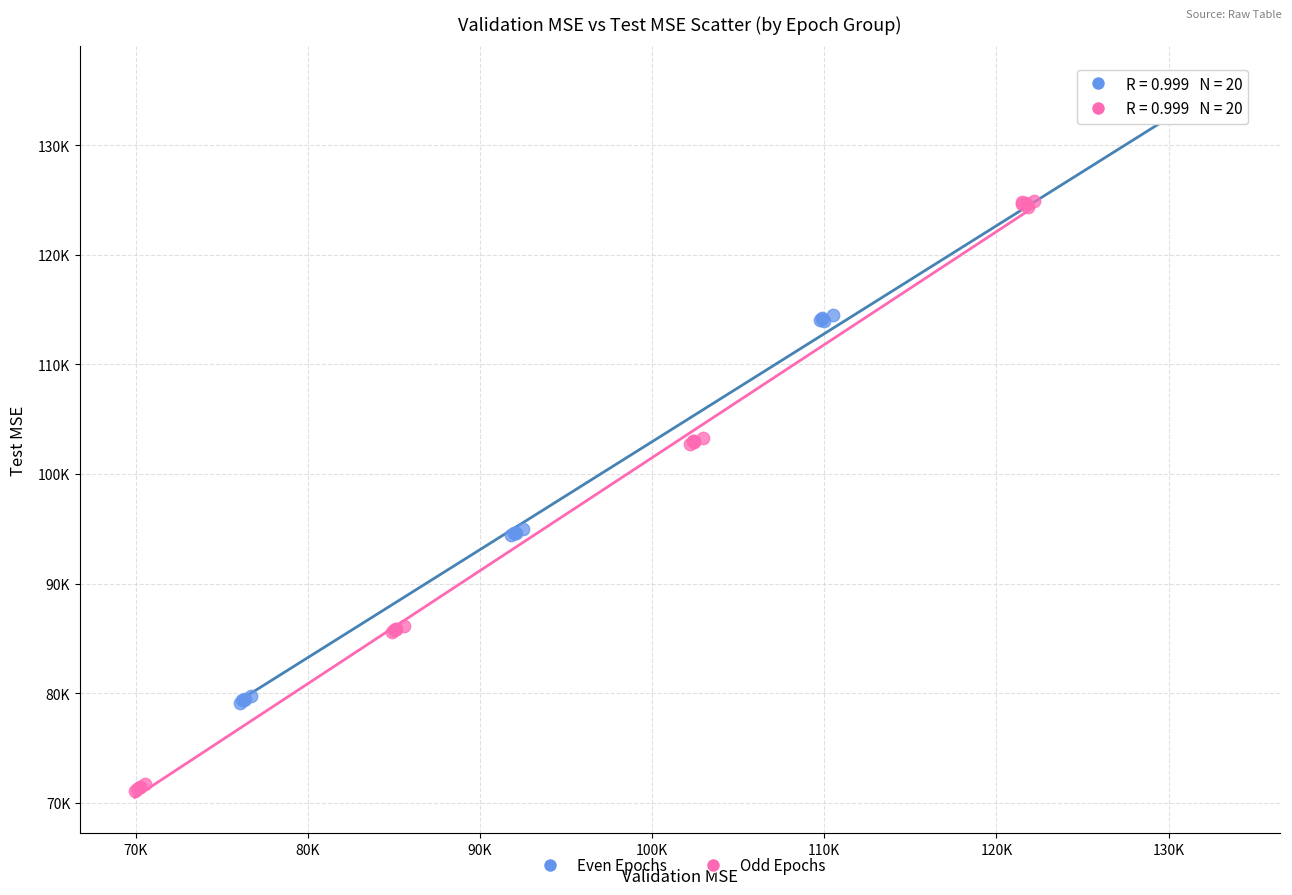

What are all the series names shown in the legend?

Even Epochs, Odd Epochs